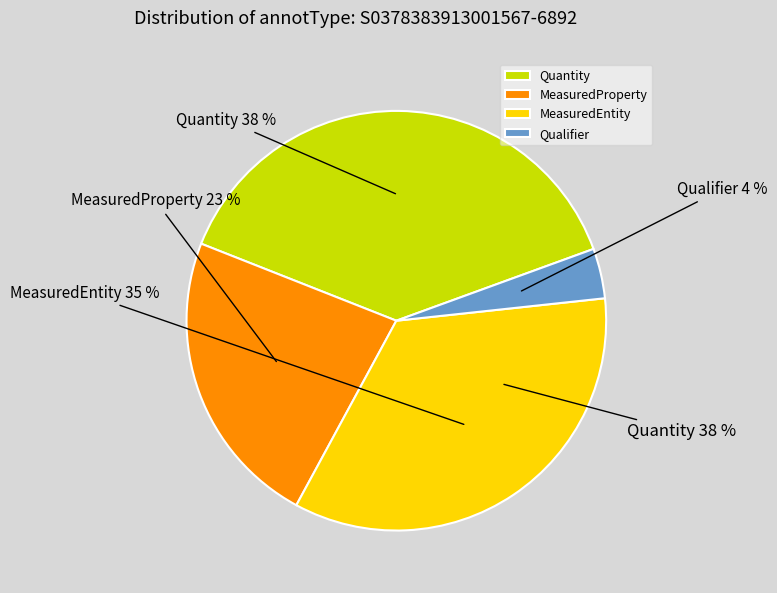

Is it true that MeasuredEntity is 49% of the pie?

False